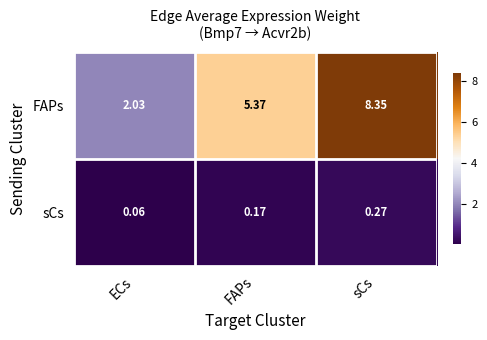

Which series has the largest total across all categories?

FAPs